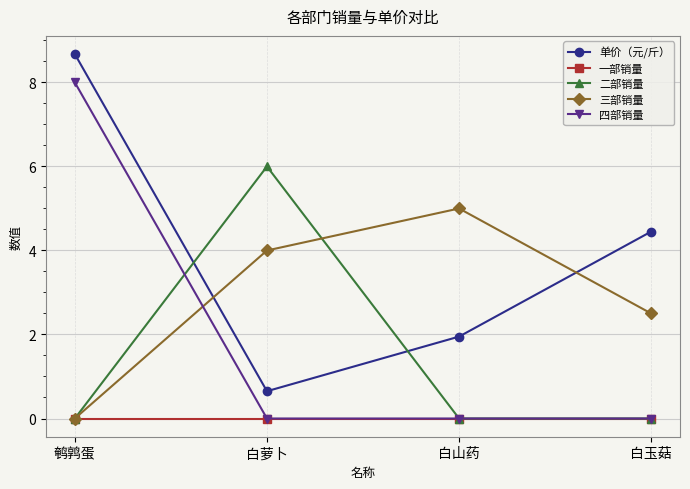

Which category has the highest value in the 三部销量 series?

白山药